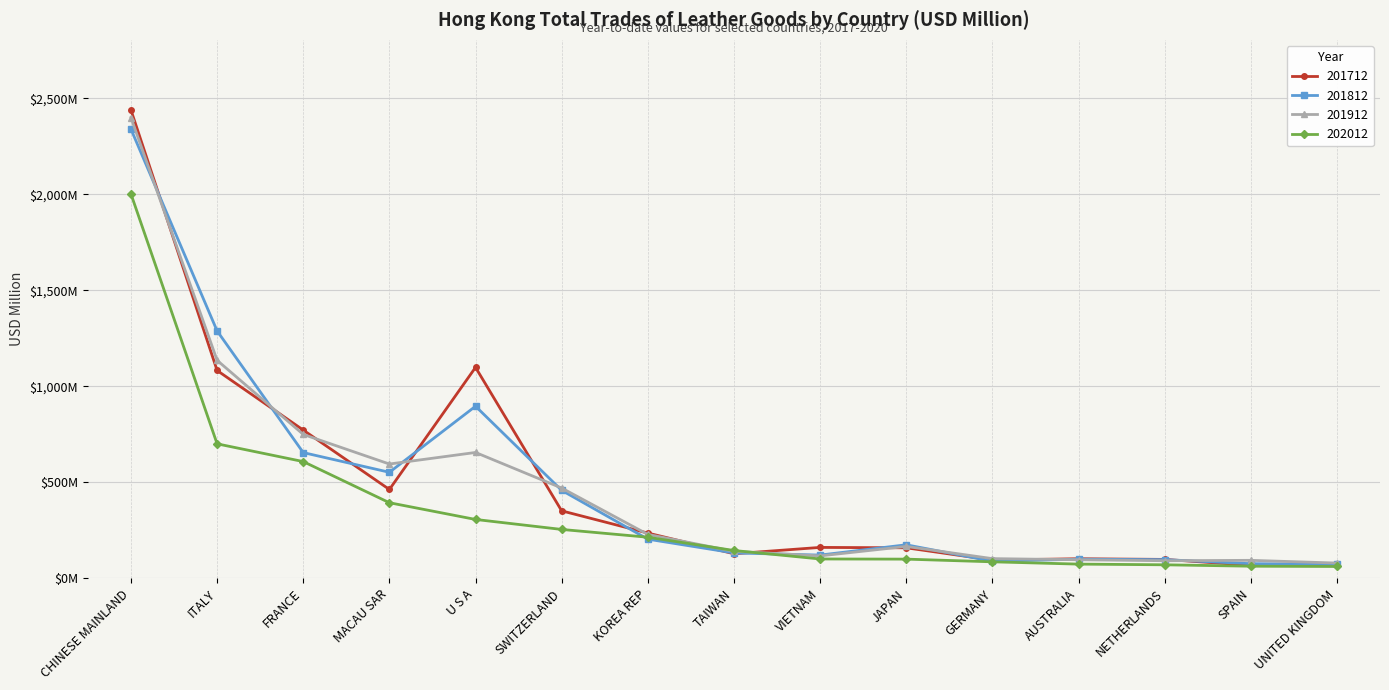

What are all the series names shown in the legend?

201712, 201812, 201912, 202012